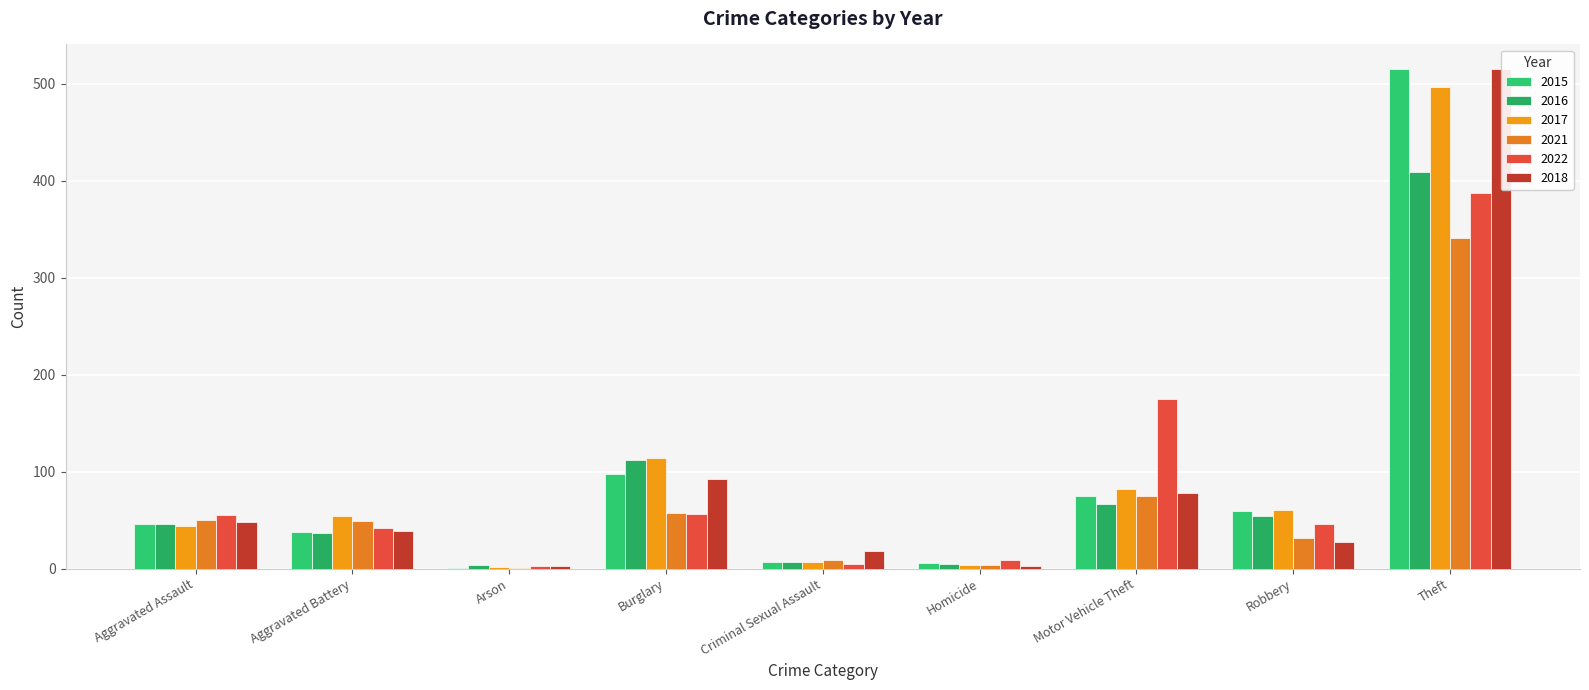

Between Homicide and Robbery, which series saw the biggest shift?

2017